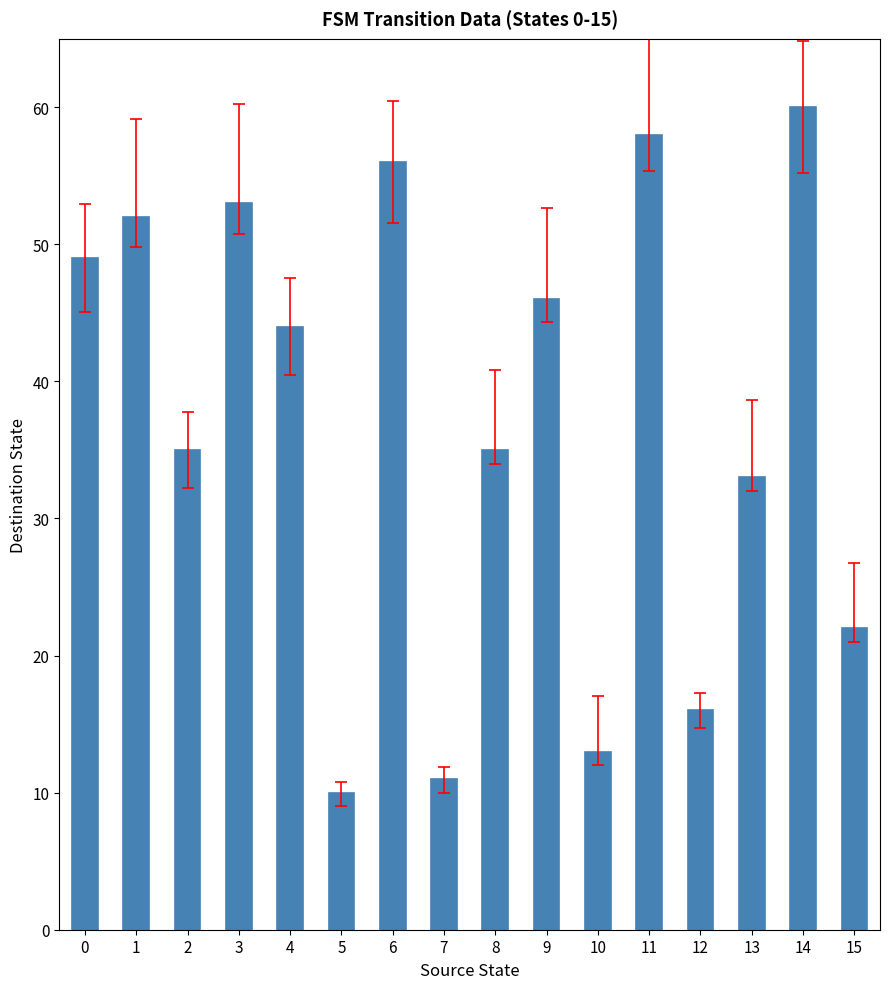

Reading right to left, what are all the values shown in this chart?

22	60	33	16	58	13	46	35	11	56	10	44	53	35	52	49